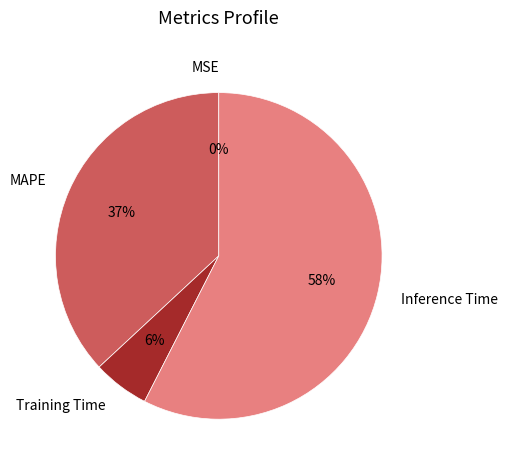

What percentage is the MAPE slice, to the nearest percent?

37%